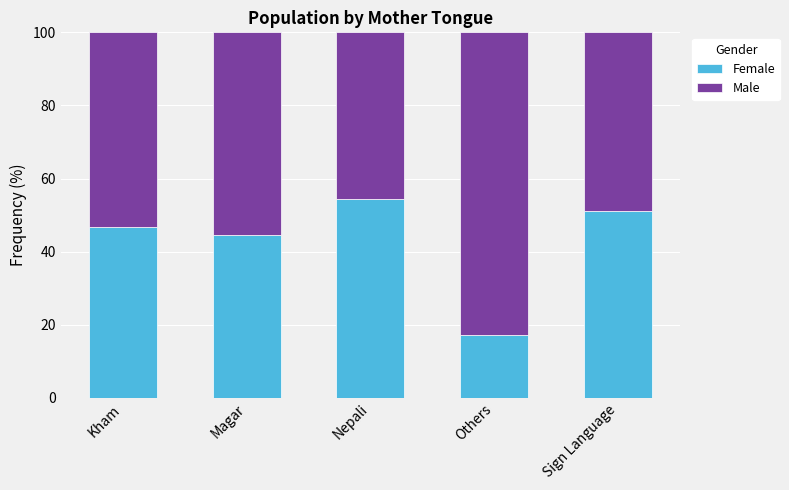

Where is Female nearest to the value 35?

Magar